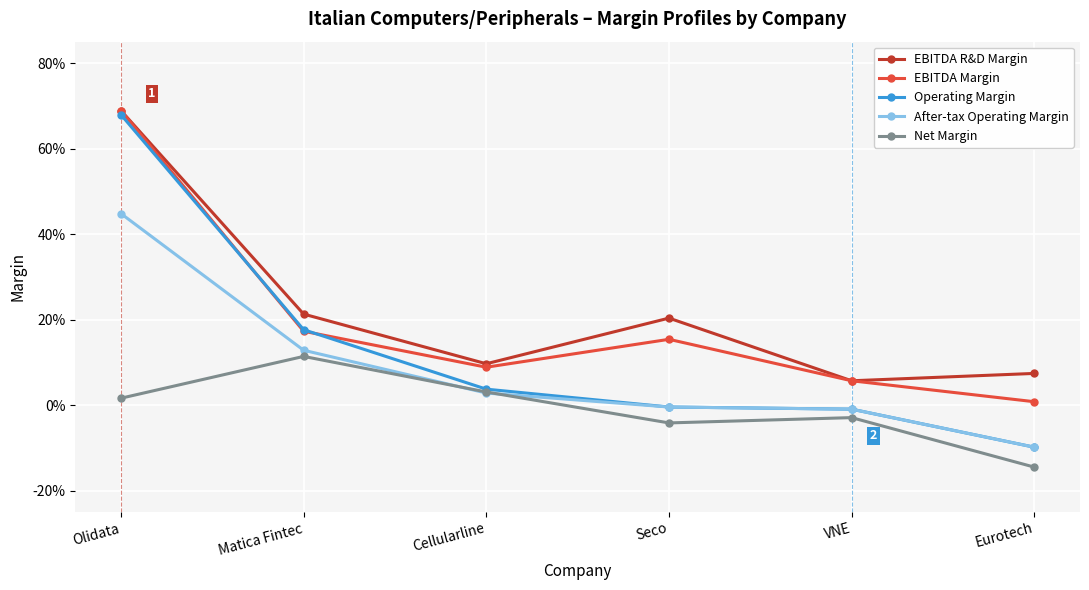

What is the average value of the EBITDA Margin series?

0.2